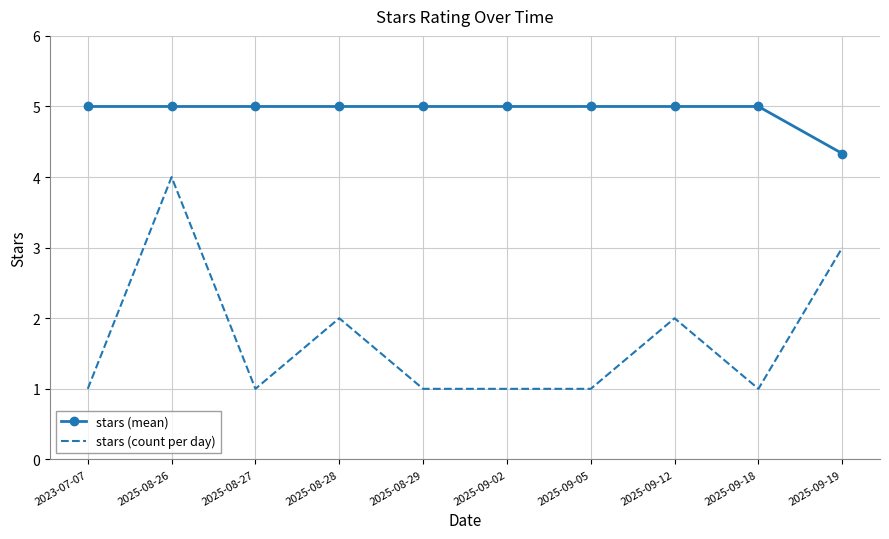

The stars (count per day) series shows 4.7 at 2025-09-19. True or false?

False